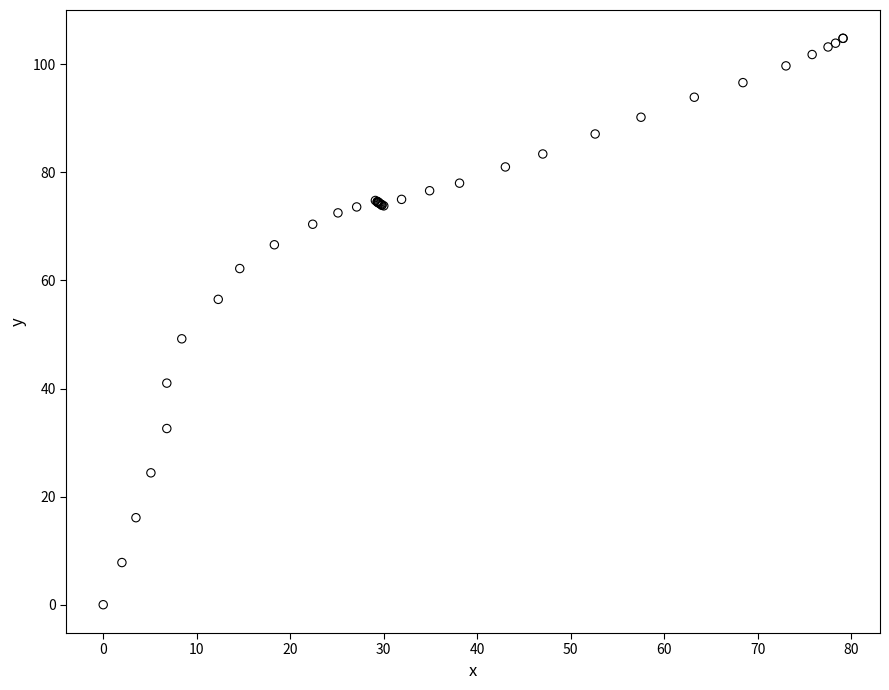

What Y value in the scatter plot is closest to 52?

49.2